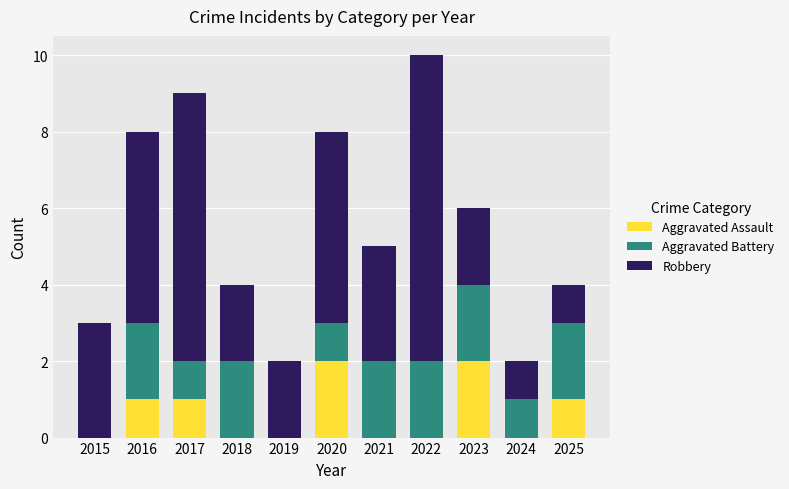

What is the total value across all series at 2025?

4